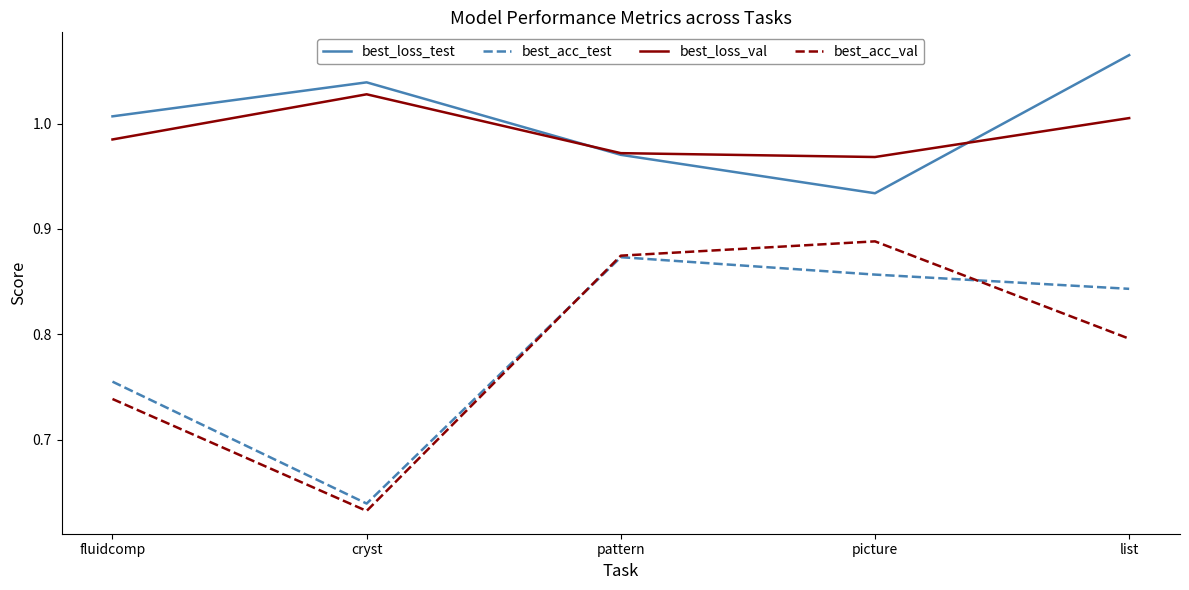

Where is best_loss_test nearest to the value 0?

picture